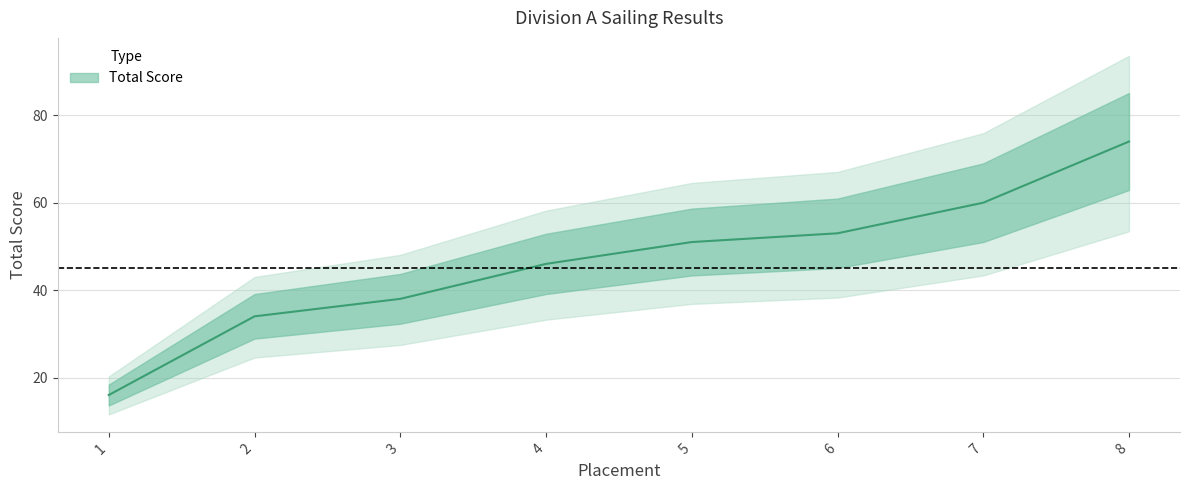

What is the value of the 3rd point from the left?

38